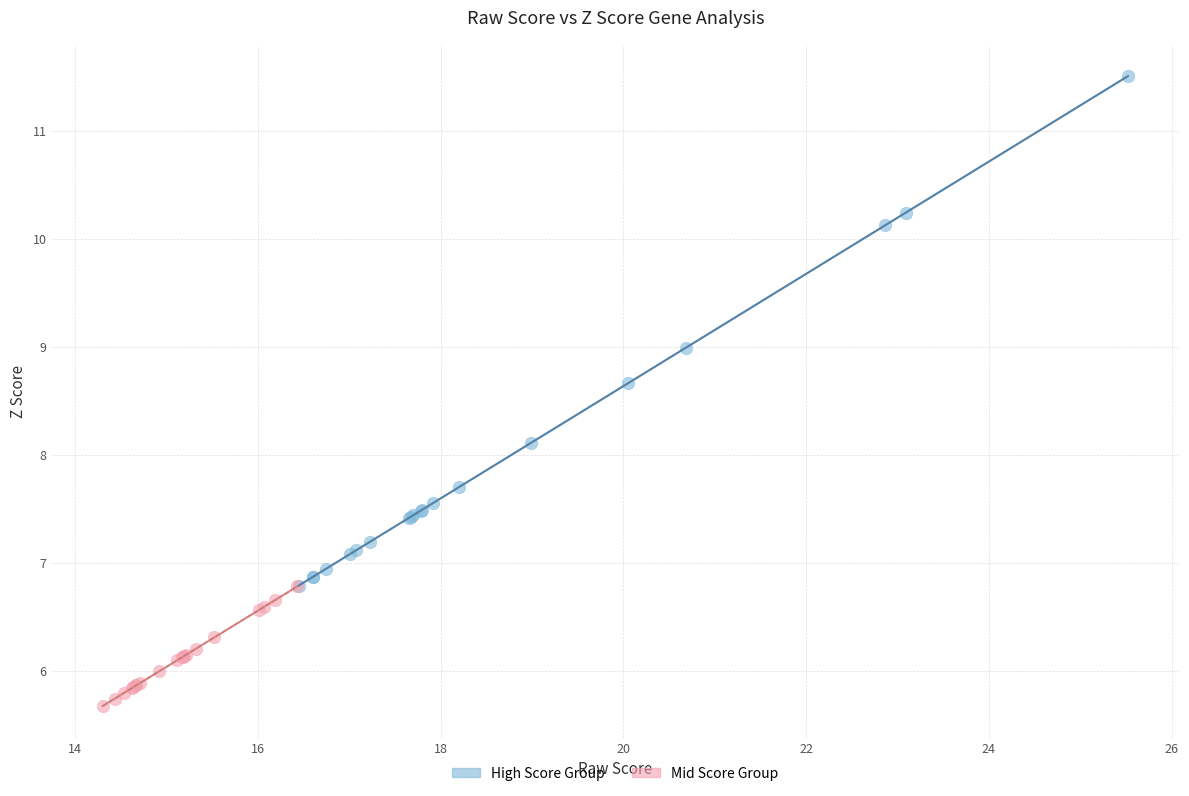

Which series contains the lowest Y value?

Mid Score Group